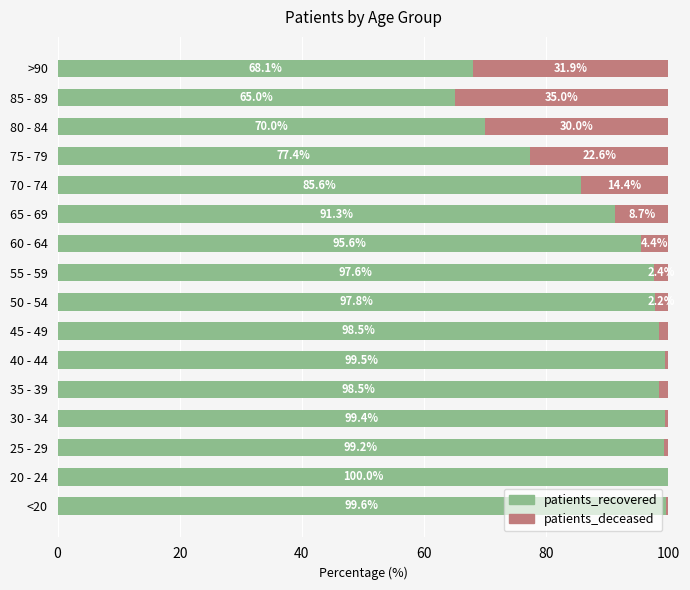

Read the patients_recovered value at 70 - 74.

85.6